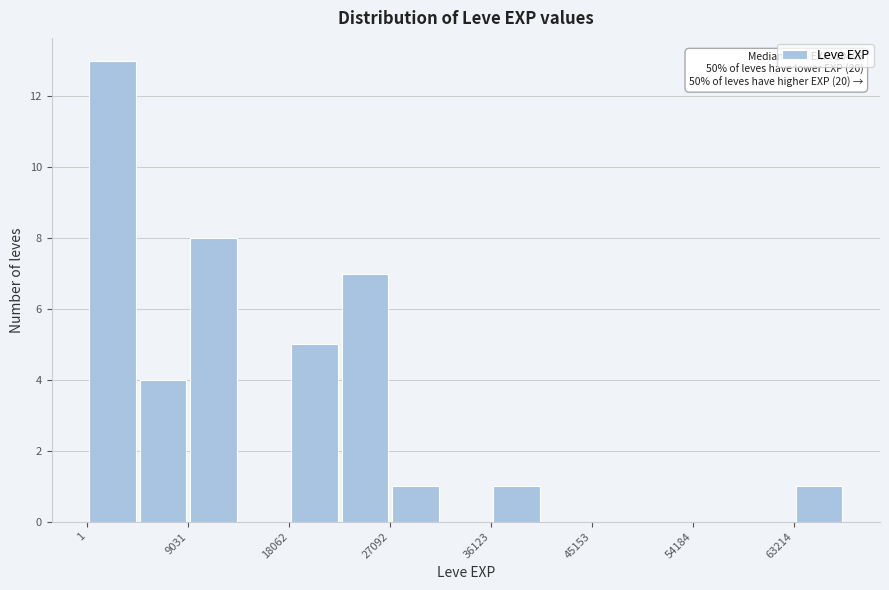

Over which range of the x-axis is the bar tallest?

0 to 5000